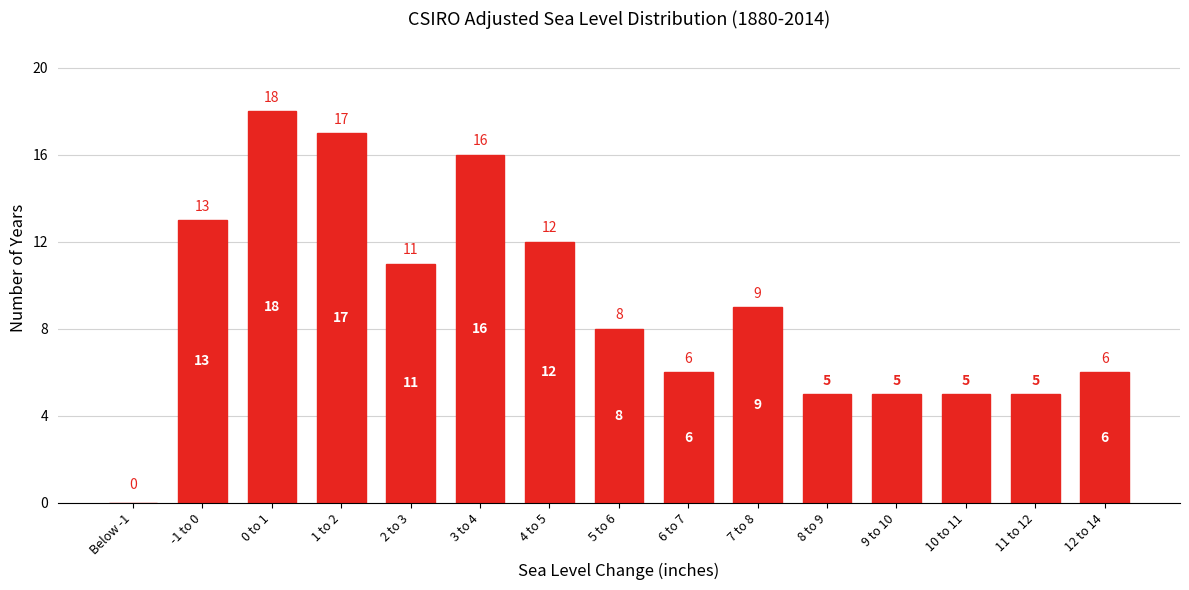

Reading left to right, what are all the values shown in this chart?

Below -1=0	-1 to 0=13	0 to 1=18	1 to 2=17	2 to 3=11	3 to 4=16	4 to 5=12	5 to 6=8	6 to 7=6	7 to 8=9	8 to 9=5	9 to 10=5	10 to 11=5	11 to 12=5	12 to 14=6